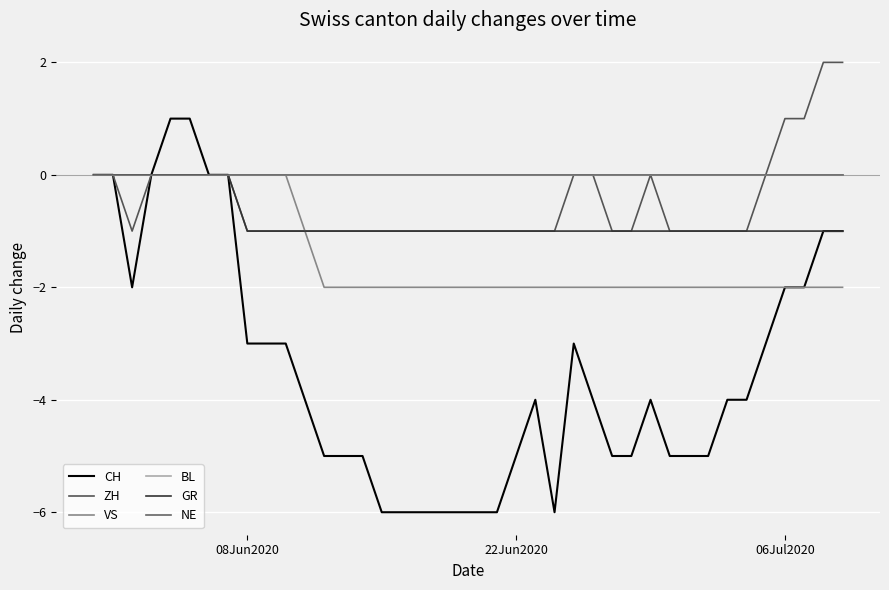

Which series has the largest range (max minus min)?

CH